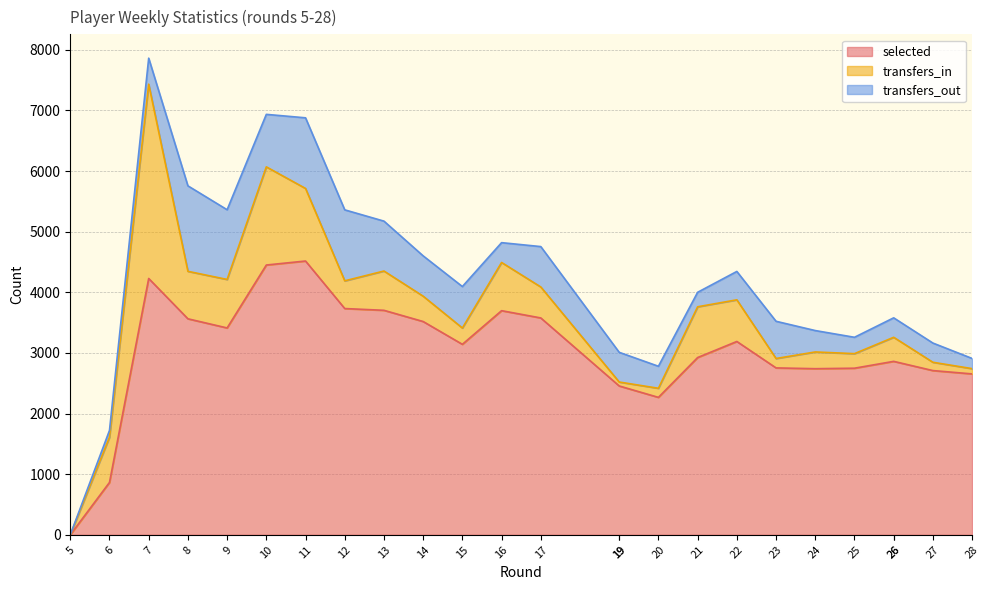

How many categories are shown in the chart?

25